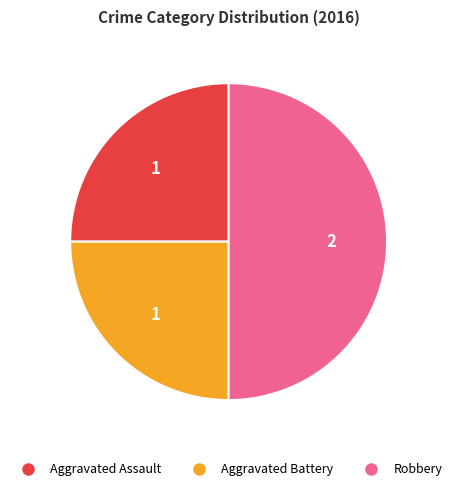

Which slice is the largest?

Robbery